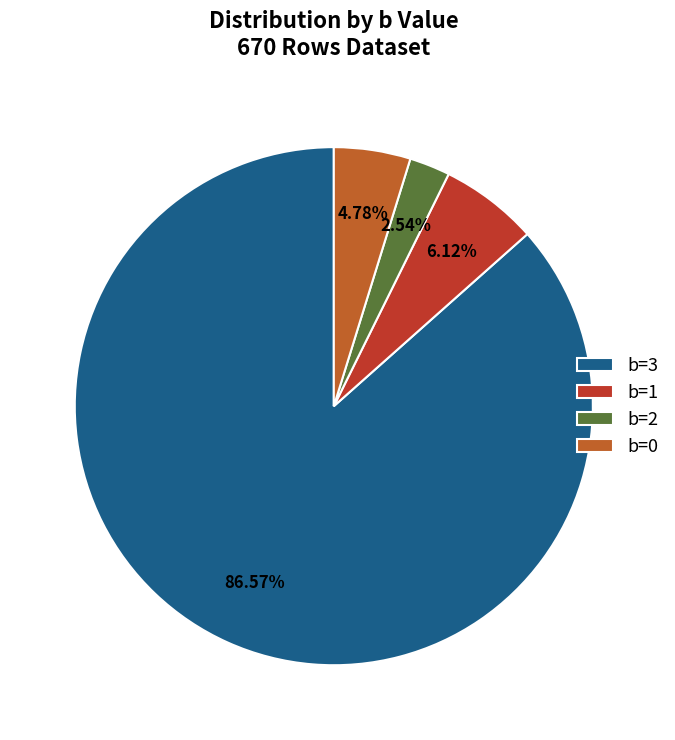

Is it true that b=0 is 45% of the pie?

False